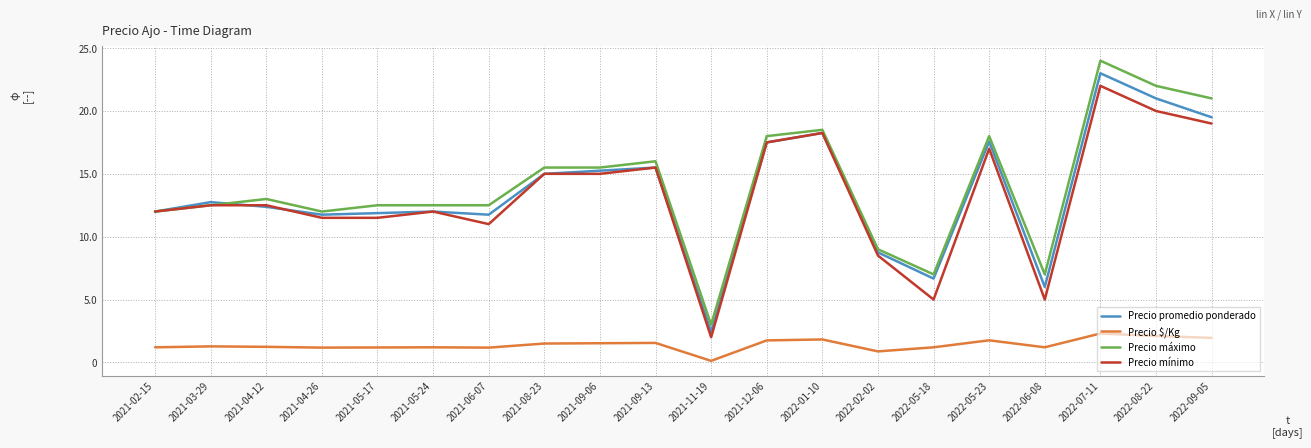

Between 2021-06-07 and 2022-01-10, which series saw the biggest shift?

Precio mínimo